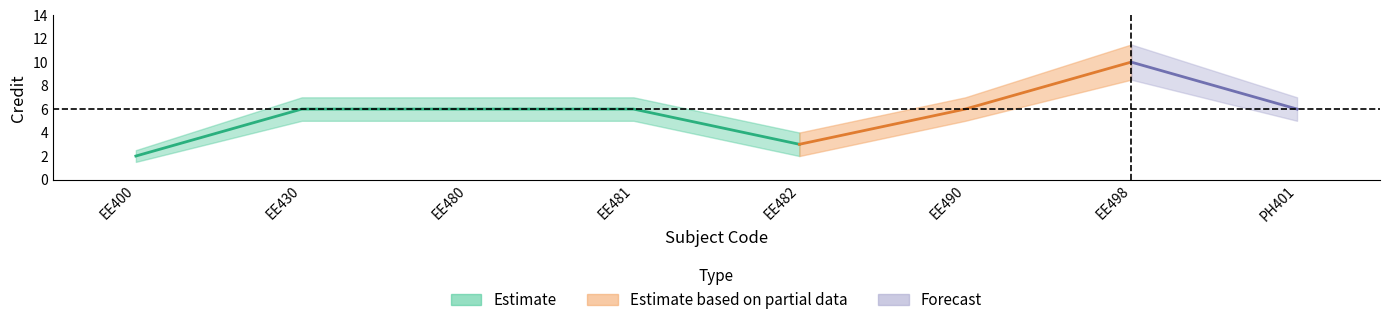

List the labels in order of value, largest first.

EE498, EE430, EE480, EE481, EE490, PH401, EE482, EE400